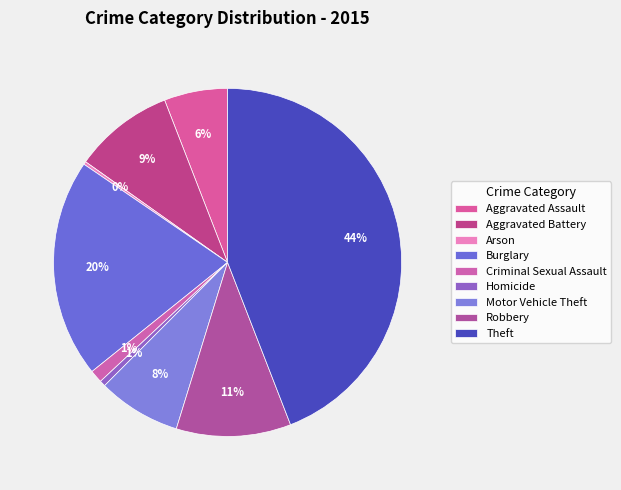

Is Burglary the majority of the pie?

No